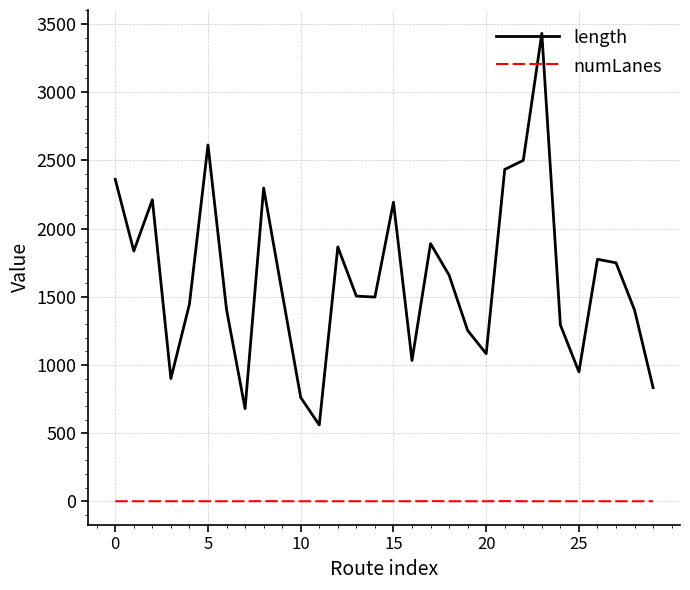

Rank the series by their average value, from highest to lowest.

length, numLanes